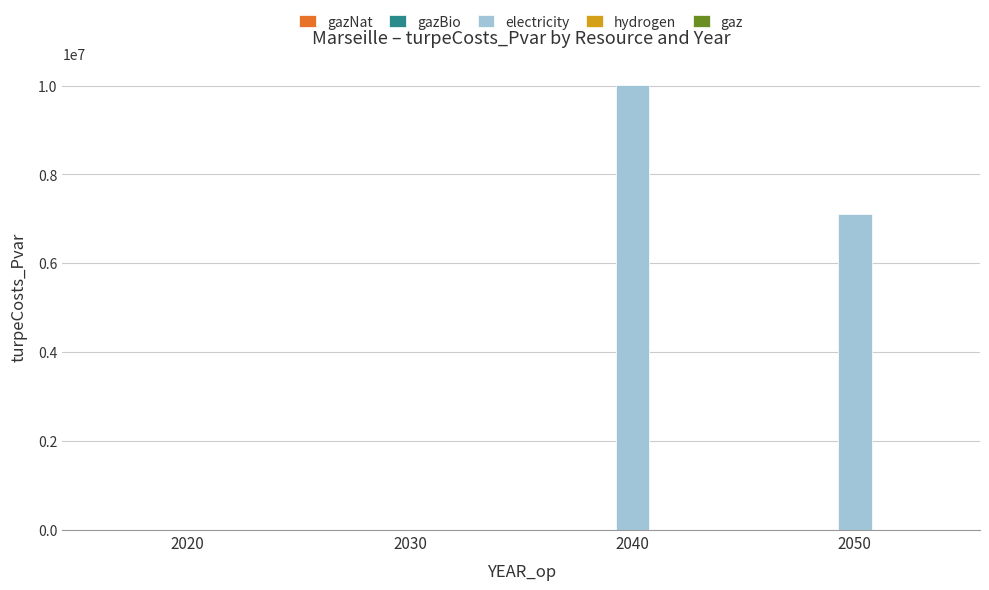

What is the maximum value shown in the chart?

10004699.7